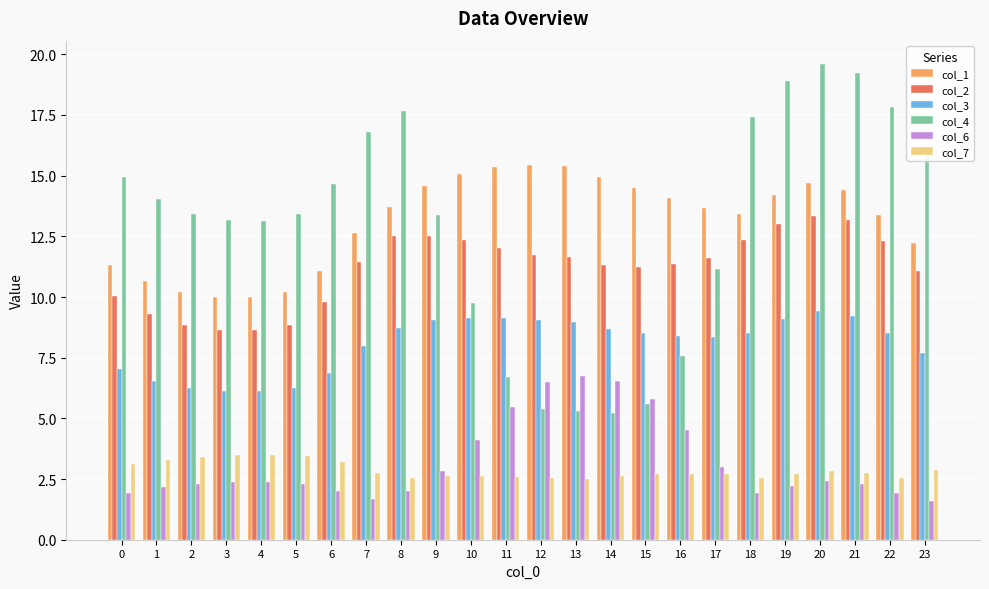

What is the minimum value for col_2?

8.6